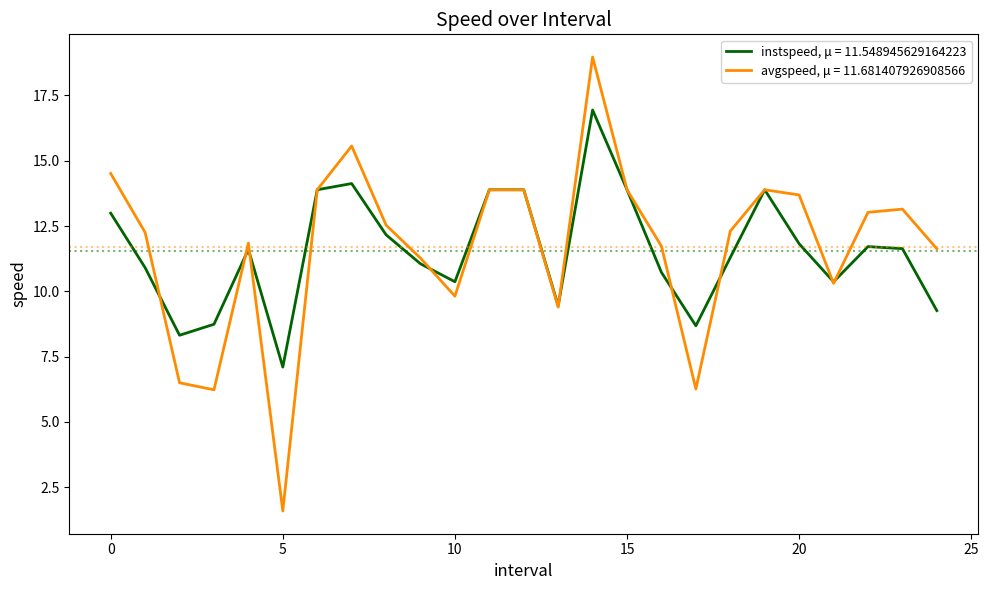

Which series has the widest spread of values?

avgspeed, μ = 11.681407926908566